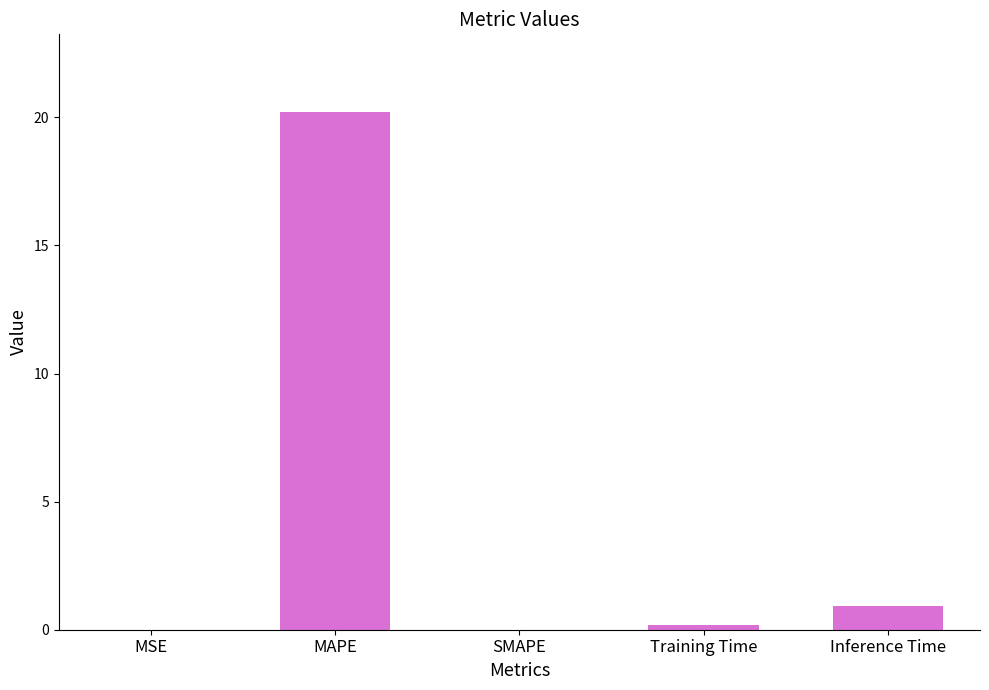

Which category has the highest value across all series?

MAPE